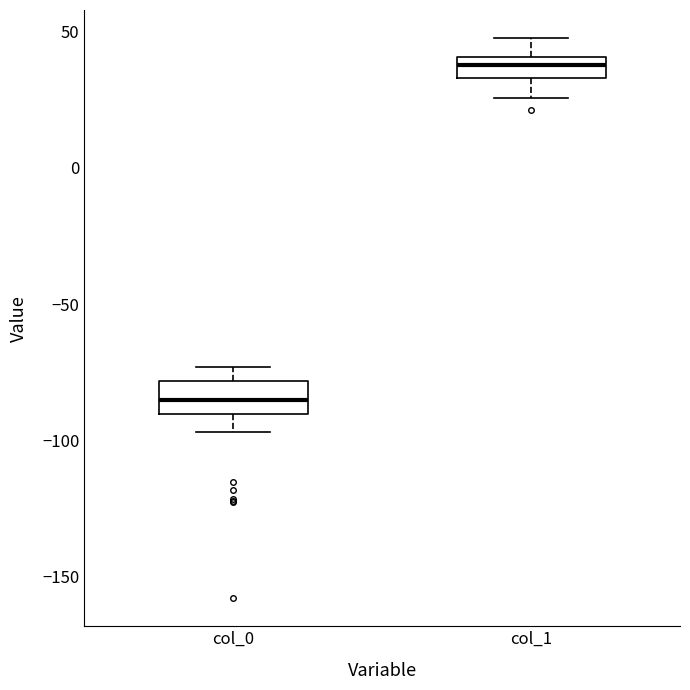

Reading left to right, read every box against the y-axis: the position of its median line, the range the box covers, and the ends of its whiskers. The values are not printed on the chart, so give them approximately, as read against the axis.

col_0: median -85, box -90 to -80, whiskers -95 to -75
col_1: median 40 (inside the box), box 35 to 40, whiskers 25 to 50